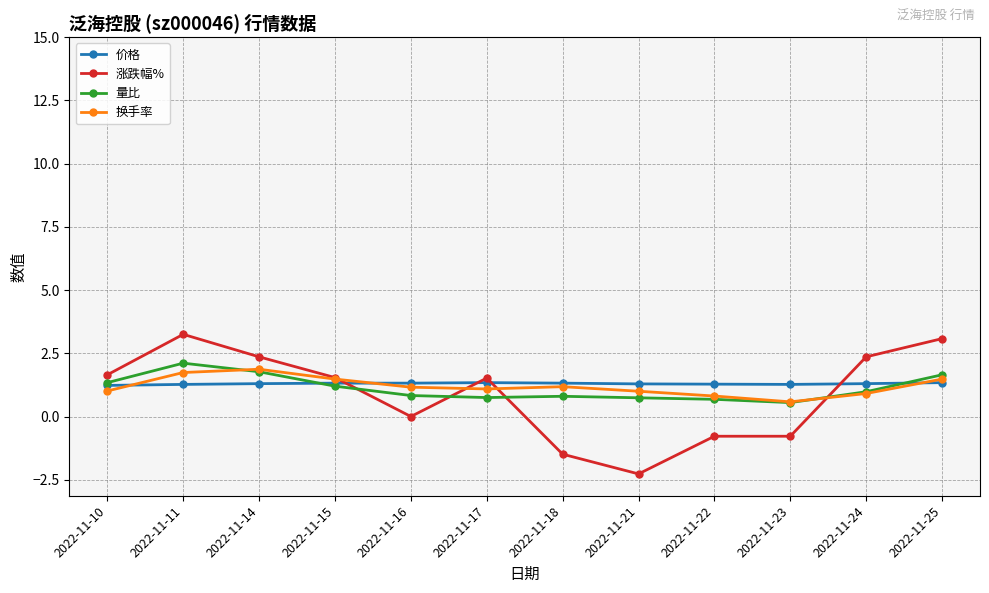

True or false: 量比 and 价格 intersect in this chart.

True